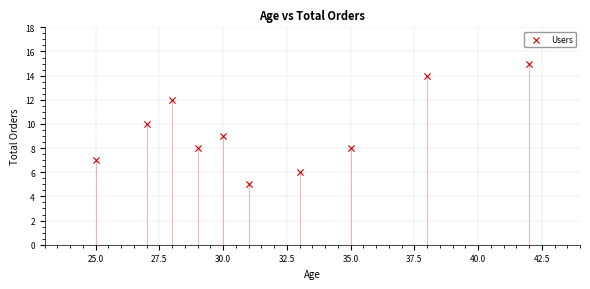

What is the range of X values (max minus min)?

17